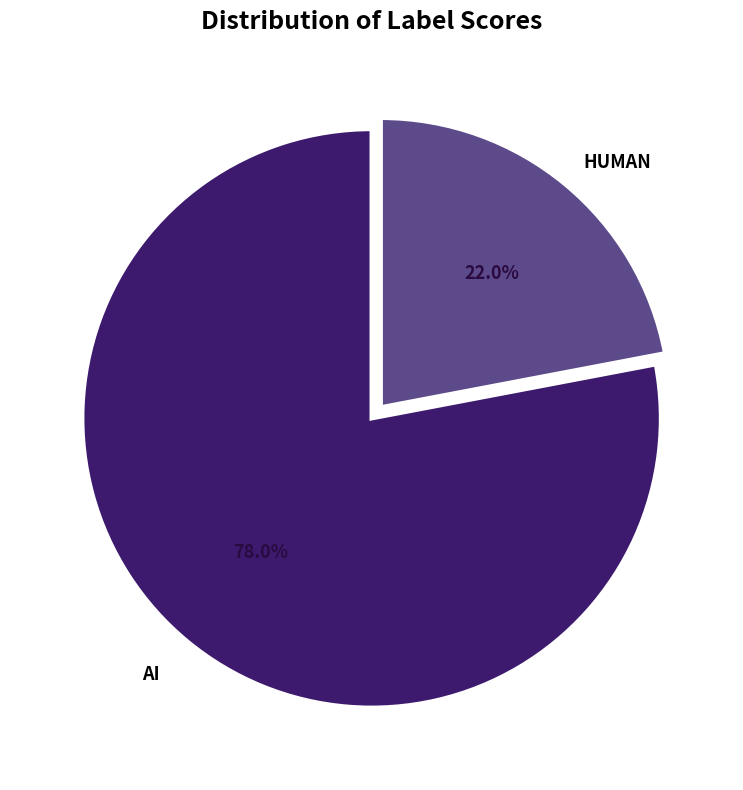

Is HUMAN the majority of the pie?

No